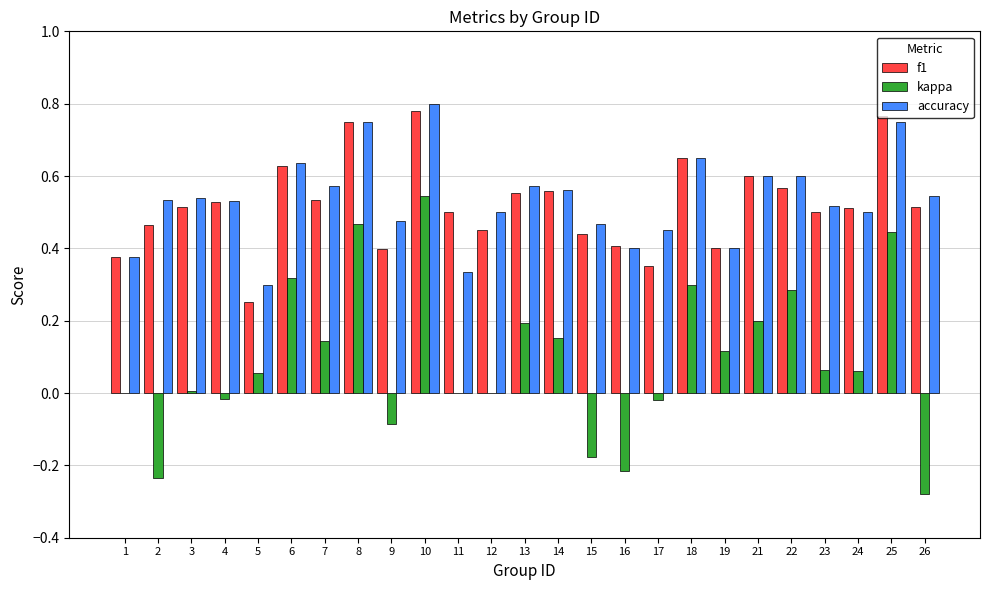

At which category does the chart reach its peak across all series?

10